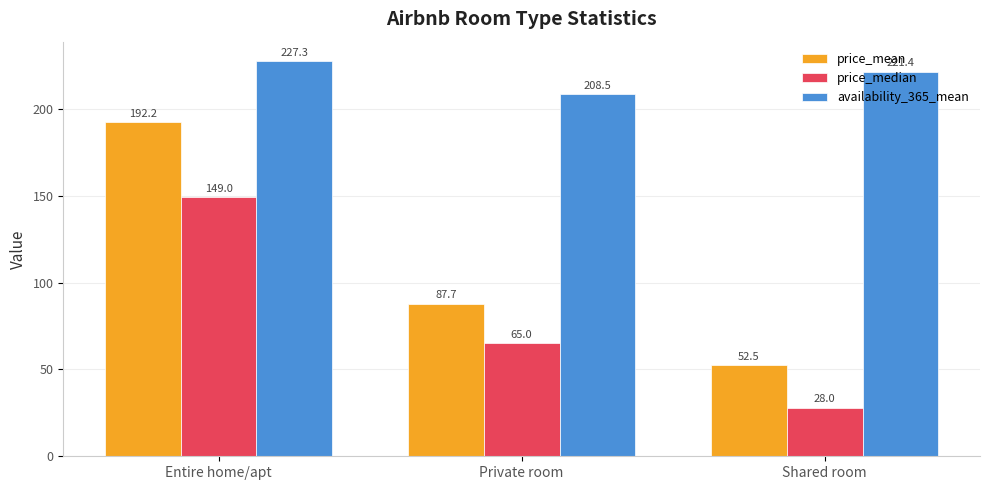

How many bars are there in each group?

3